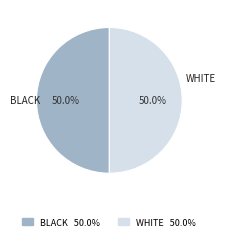

Approximately how many times larger is the value at WHITE compared to BLACK?

1.0